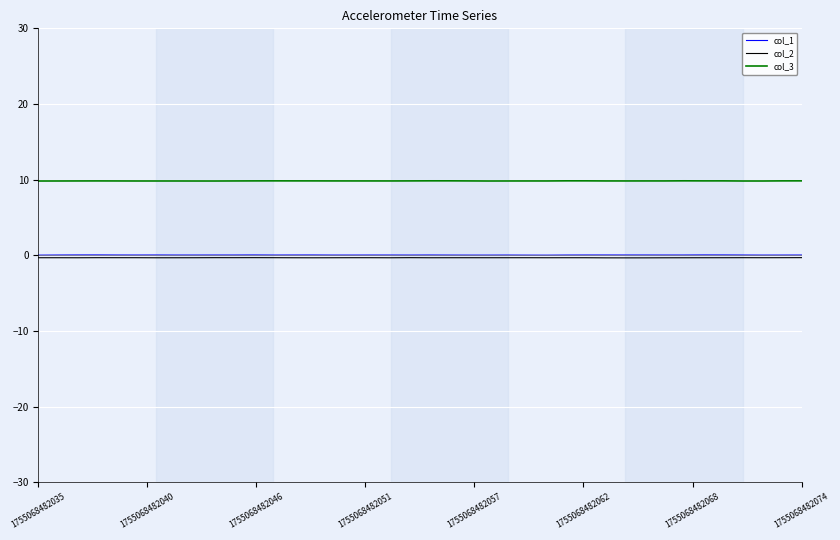

What is the greatest value displayed?

9.8